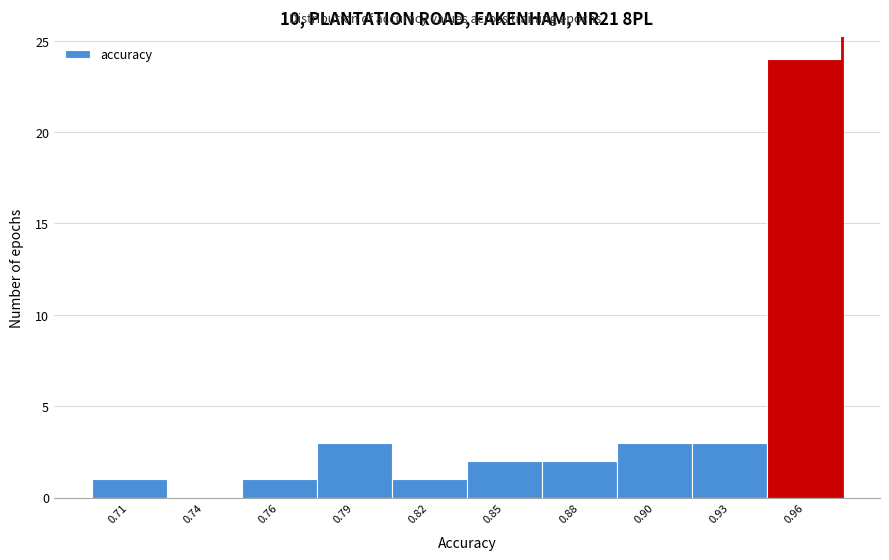

Reading right to left, list all the values displayed in this chart.

0.96=24	0.93=3	0.90=3	0.88=2	0.85=2	0.82=1	0.79=3	0.76=1	0.74=0	0.71=1